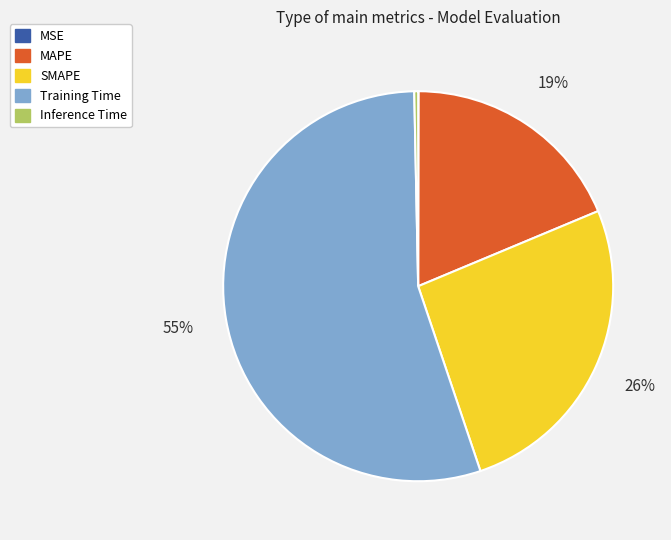

To the nearest percent, what is the difference between the largest and smallest slice percentages?

55%